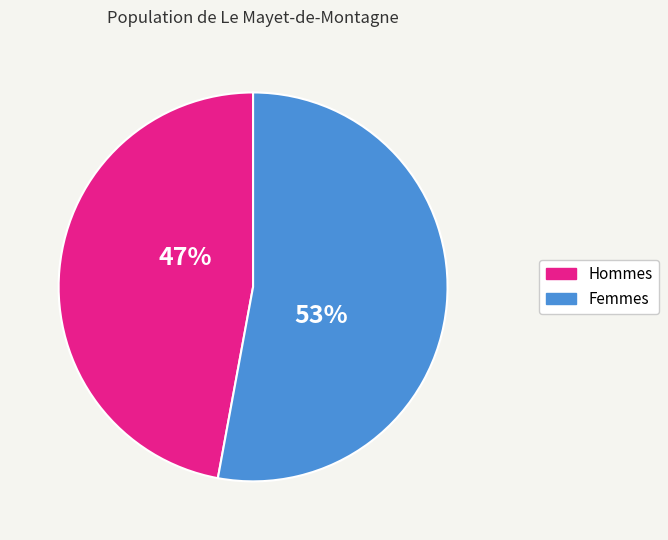

Is there a majority slice in this chart?

Yes